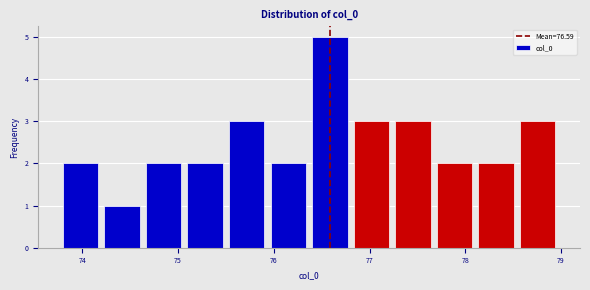

Which range on the x-axis has the tallest bar?

76.4 to 76.8